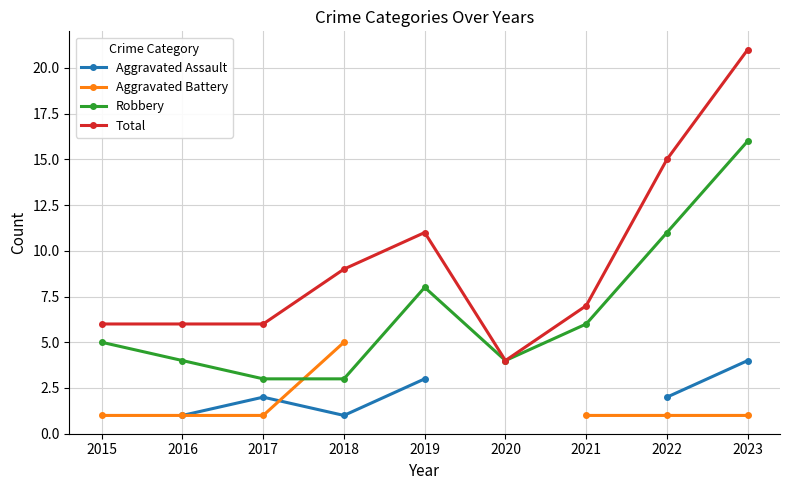

What is the highest value of the Robbery series?

16